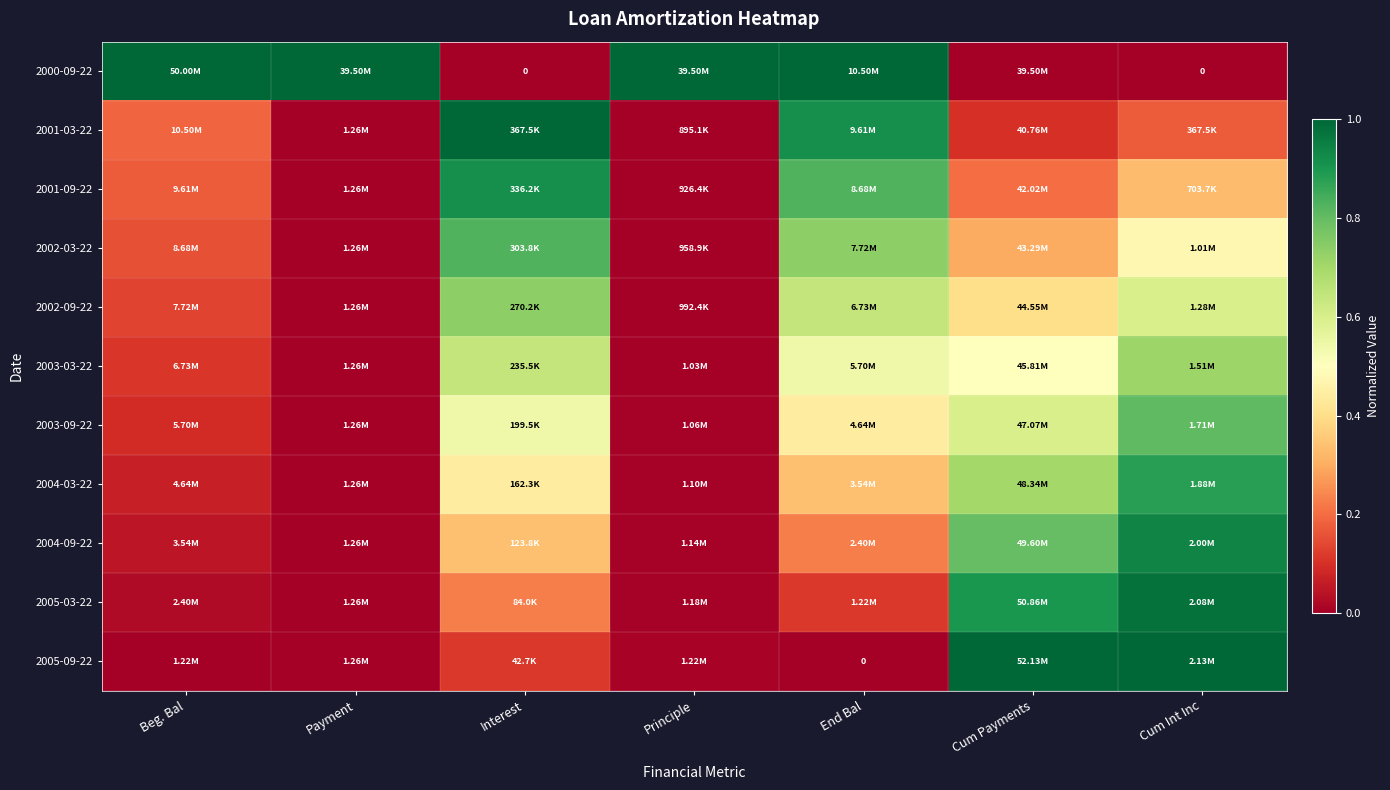

What is the spread (max minus min) of values at End Bal?

1.0